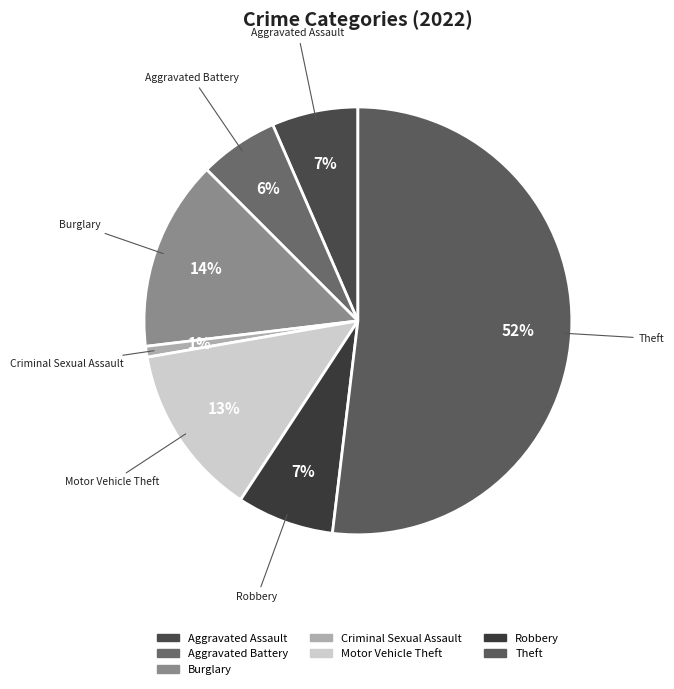

How many segments does this pie chart have?

7